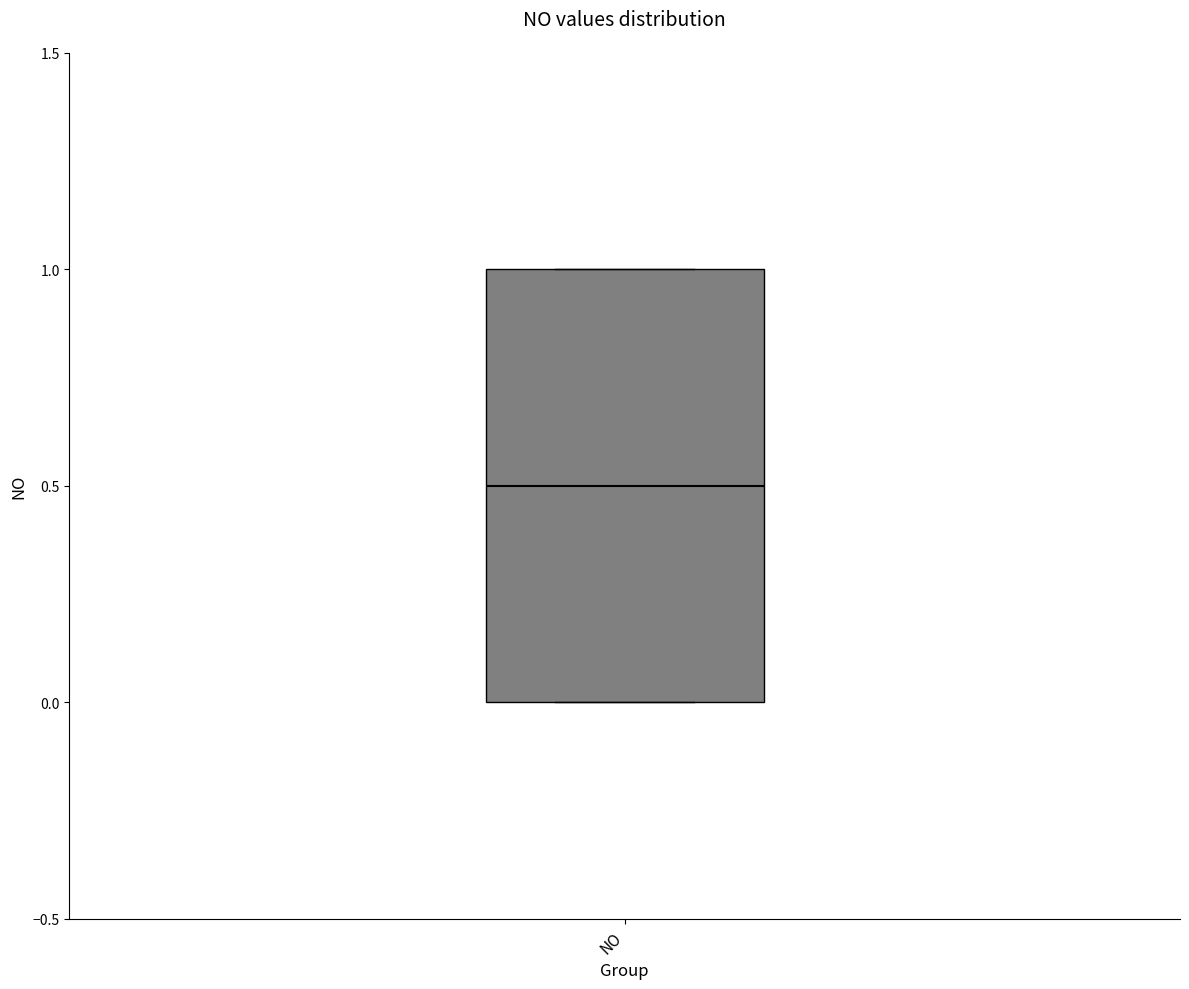

Transcribe this box plot: give where the median line is, the range the box spans, and where the two whiskers end, as read against the y-axis. The values are not printed on the chart, so give them approximately, as read against the axis.

median 0.5, box 0.0 to 1.0, whiskers 0.0 to 1.0